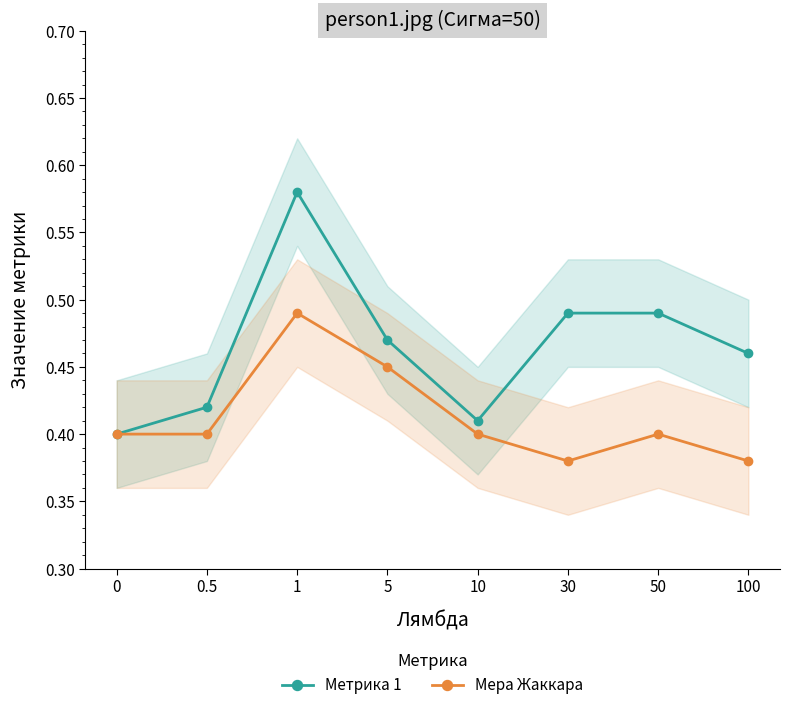

The value of Метрика 1 at 1 is 0.4. True or false?

False